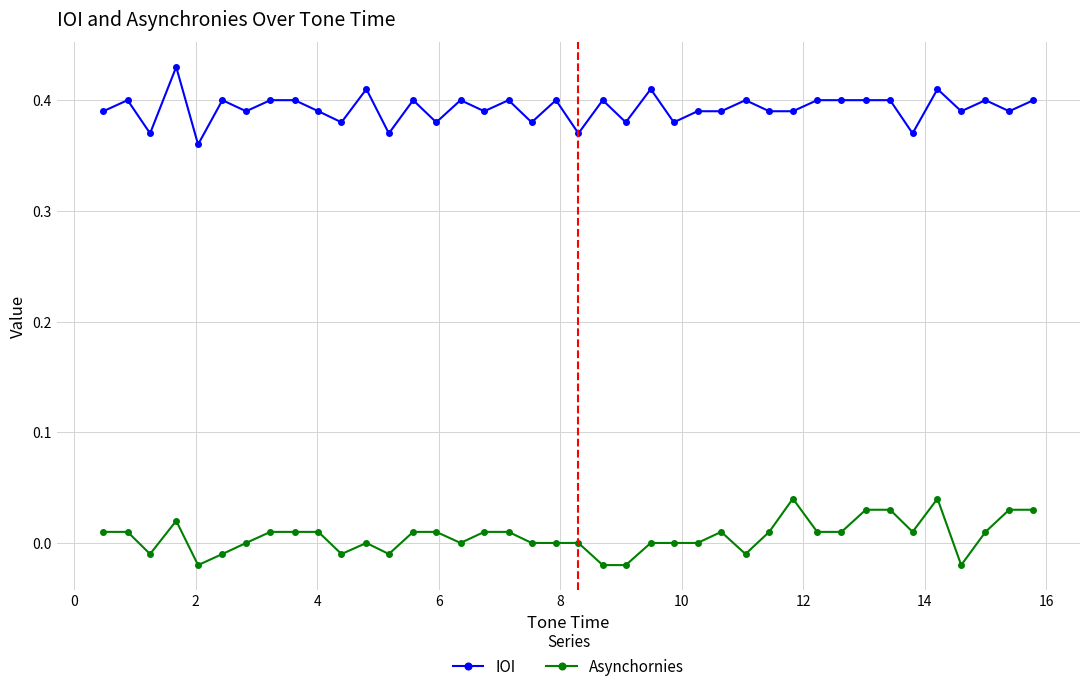

True or false: Asynchornies and IOI intersect in this chart.

False